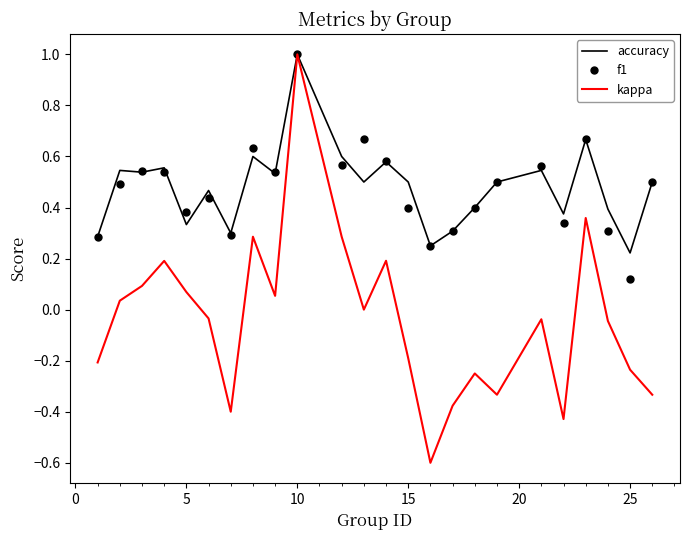

Which series has the largest range (max minus min)?

kappa